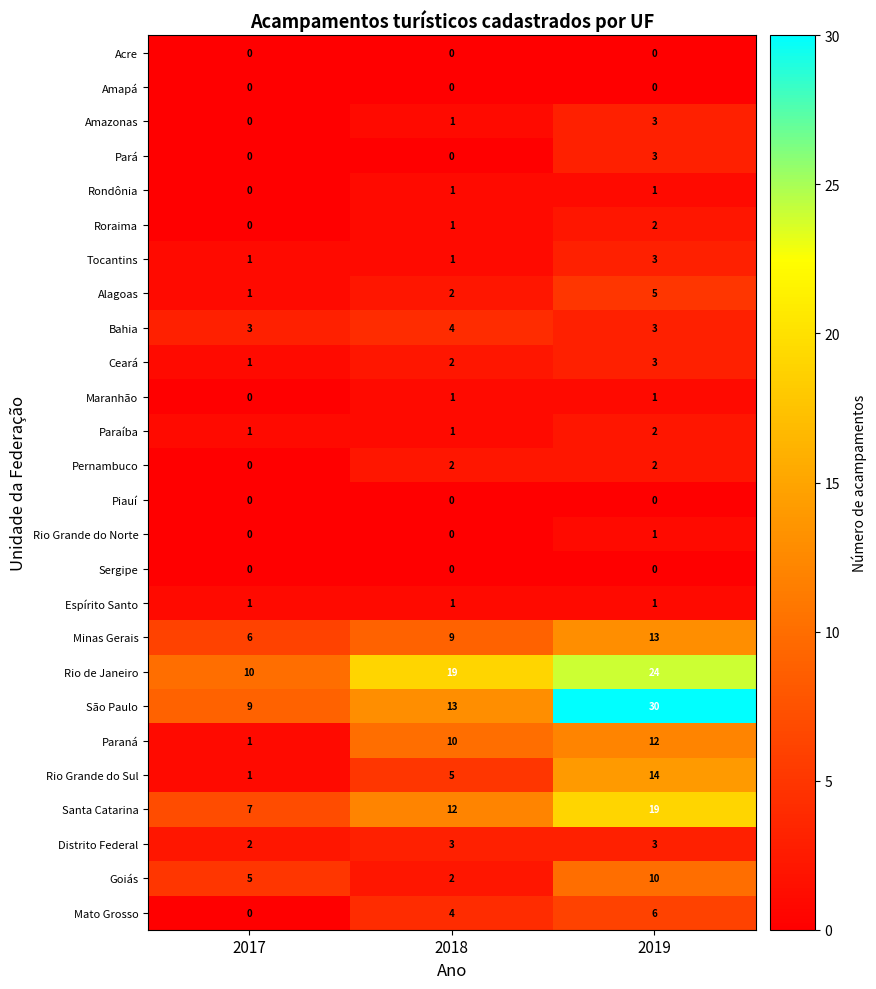

What is the sum of the Ceará values at 2017 and 2019?

4